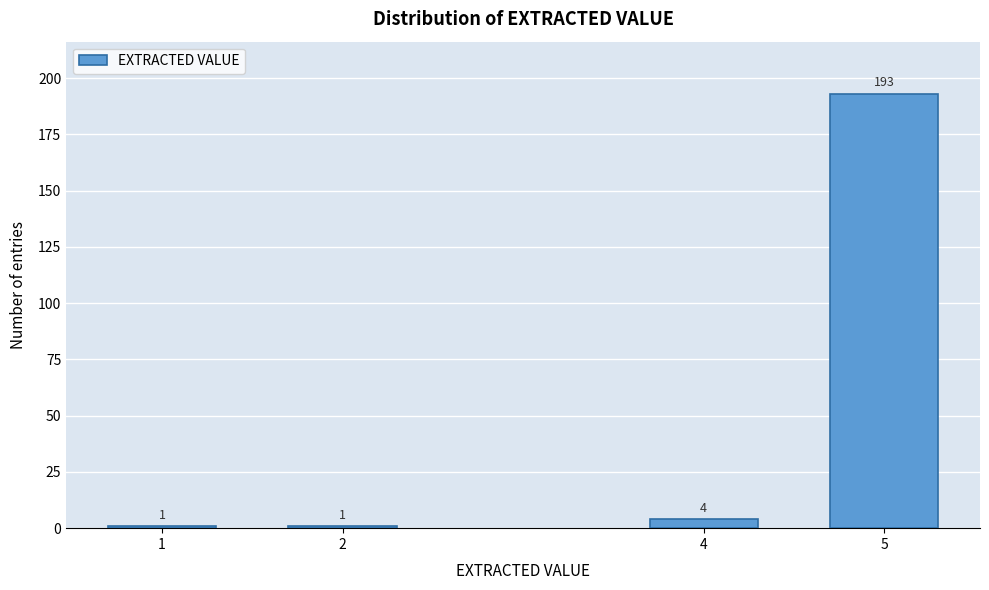

Reading right to left, list all the values displayed in this chart.

193	4	1	1